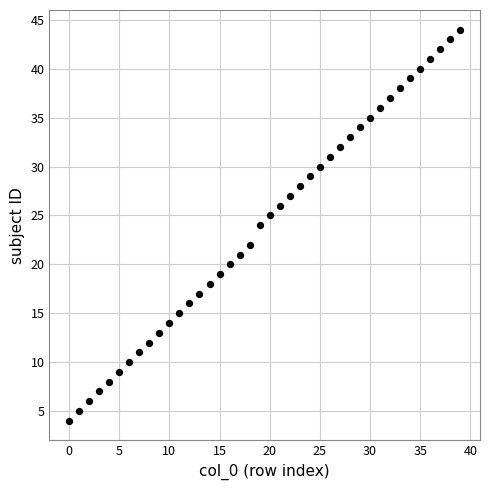

How many data points are displayed?

40